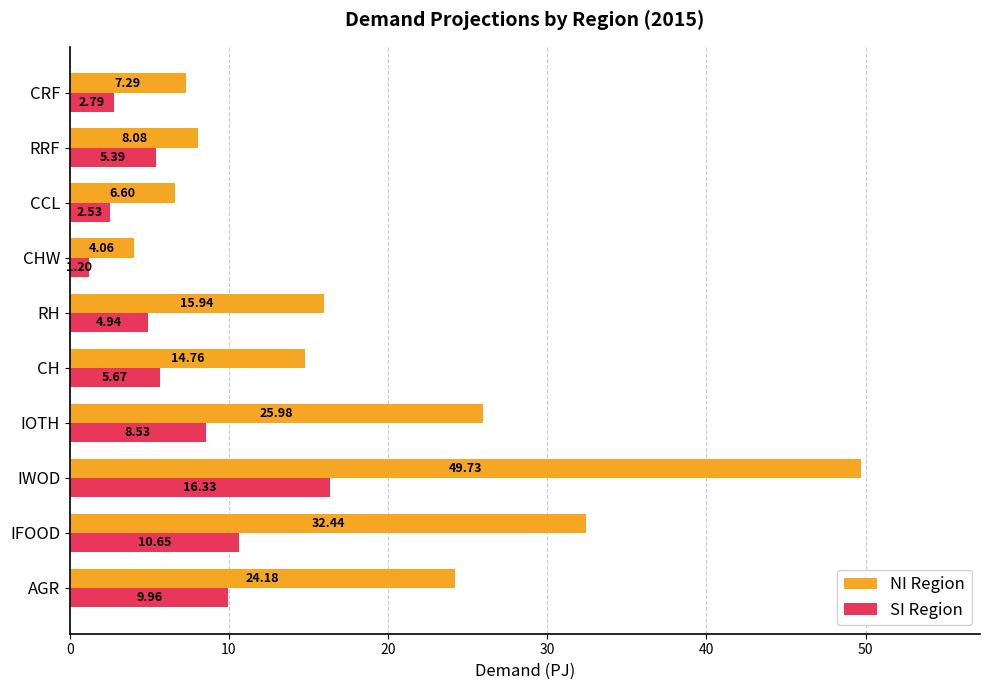

List the labels in order of NI Region value, largest first.

IWOD, IFOOD, IOTH, AGR, RH, CH, RRF, CRF, CCL, CHW